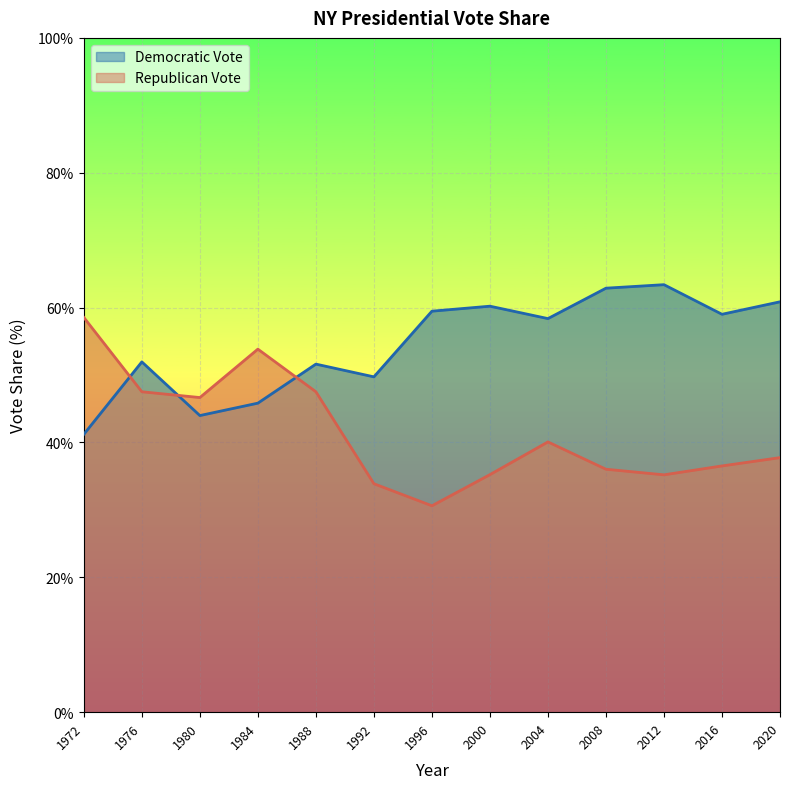

In Democratic Vote, how many points are higher than both neighbors (excluding endpoints)?

4